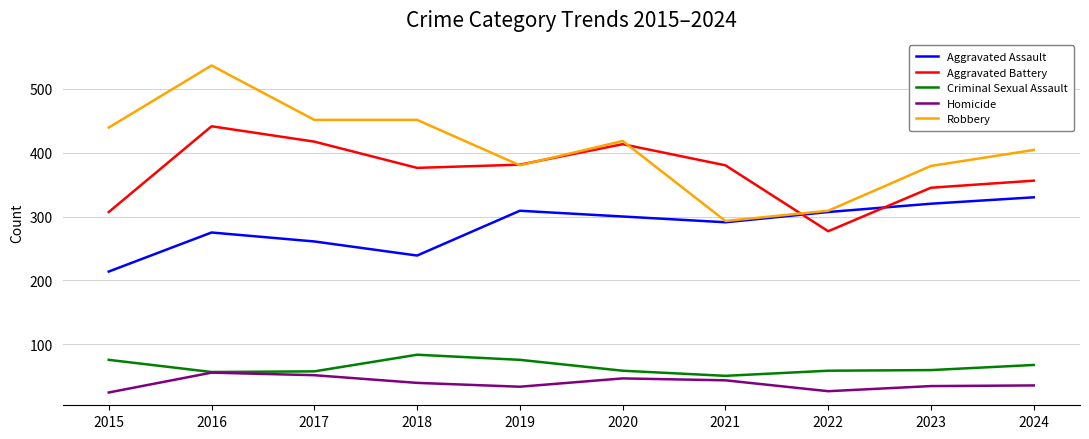

Does the chart display data point markers on the line(s)?

No